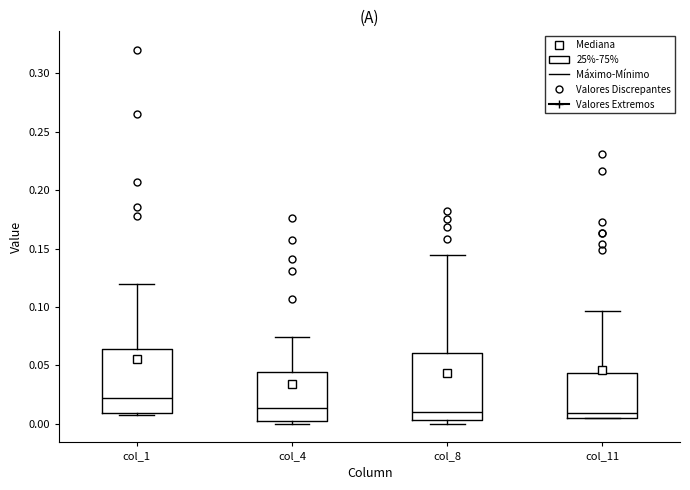

Reading left to right, transcribe this box plot: for each box, give where its median line is, the range the box spans, and where its two whiskers end, as read against the y-axis. The values are not printed on the chart, so give them approximately, as read against the axis.

col_1: median 0.020, box 0.010 to 0.065, whiskers 0.005 to 0.120
col_4: median 0.015, box 0.005 to 0.045, whiskers 0.000 to 0.075
col_8: median 0.010, box 0.005 to 0.060, whiskers 0.000 to 0.145
col_11: median 0.010, box 0.005 to 0.045, whiskers 0.005 to 0.095